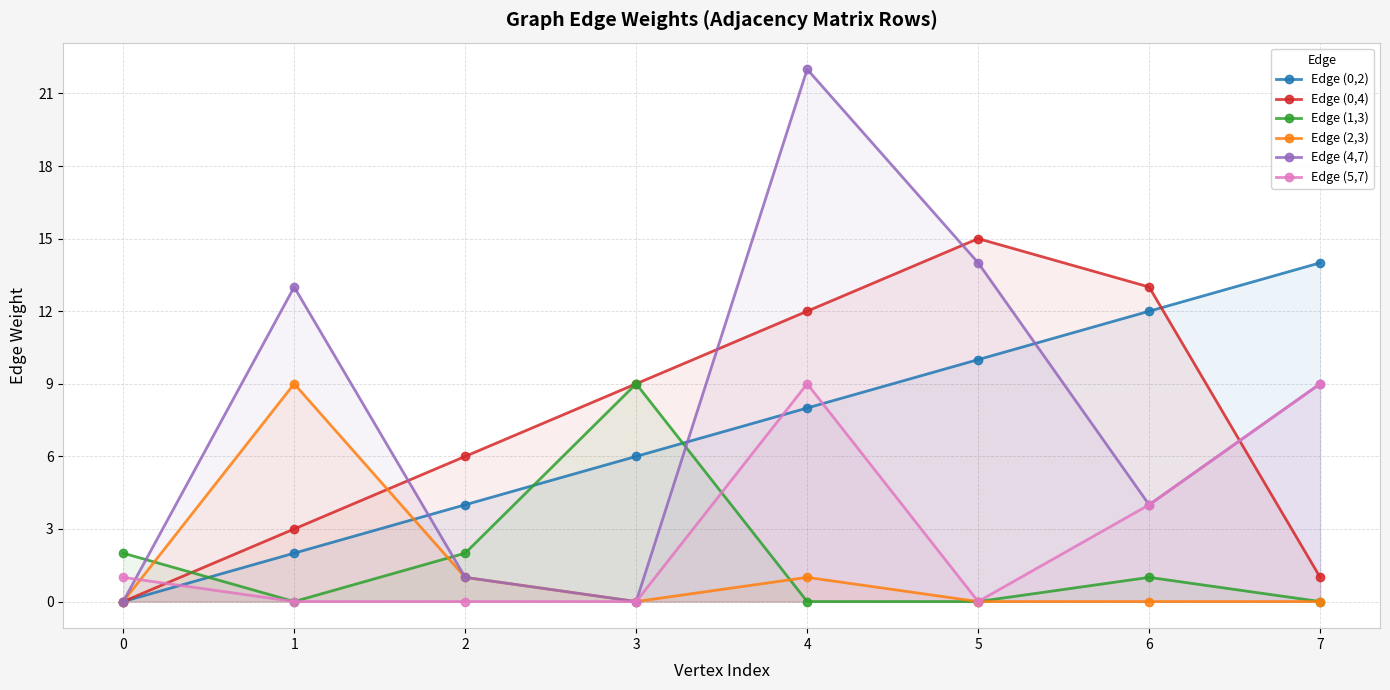

What is the value of the Edge (2,3) point at the 2nd from the left?

9